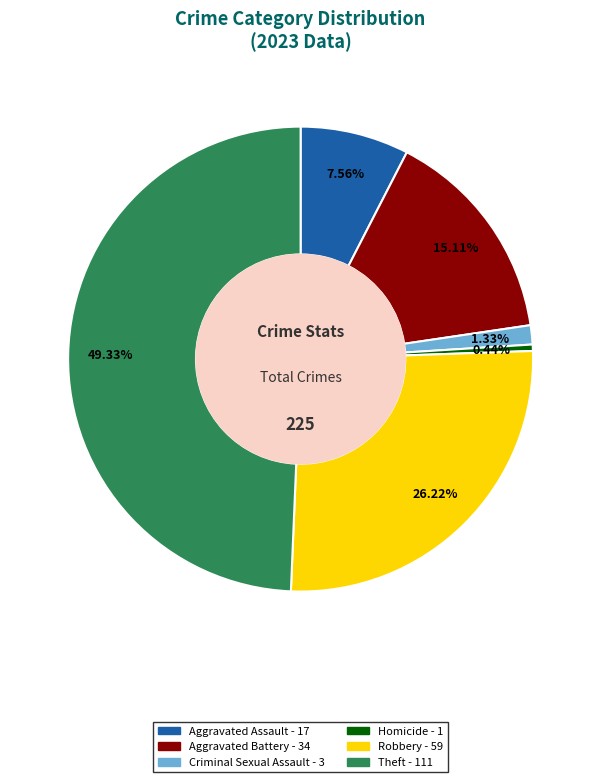

To the nearest percent, what portion does Criminal Sexual Assault represent?

1%